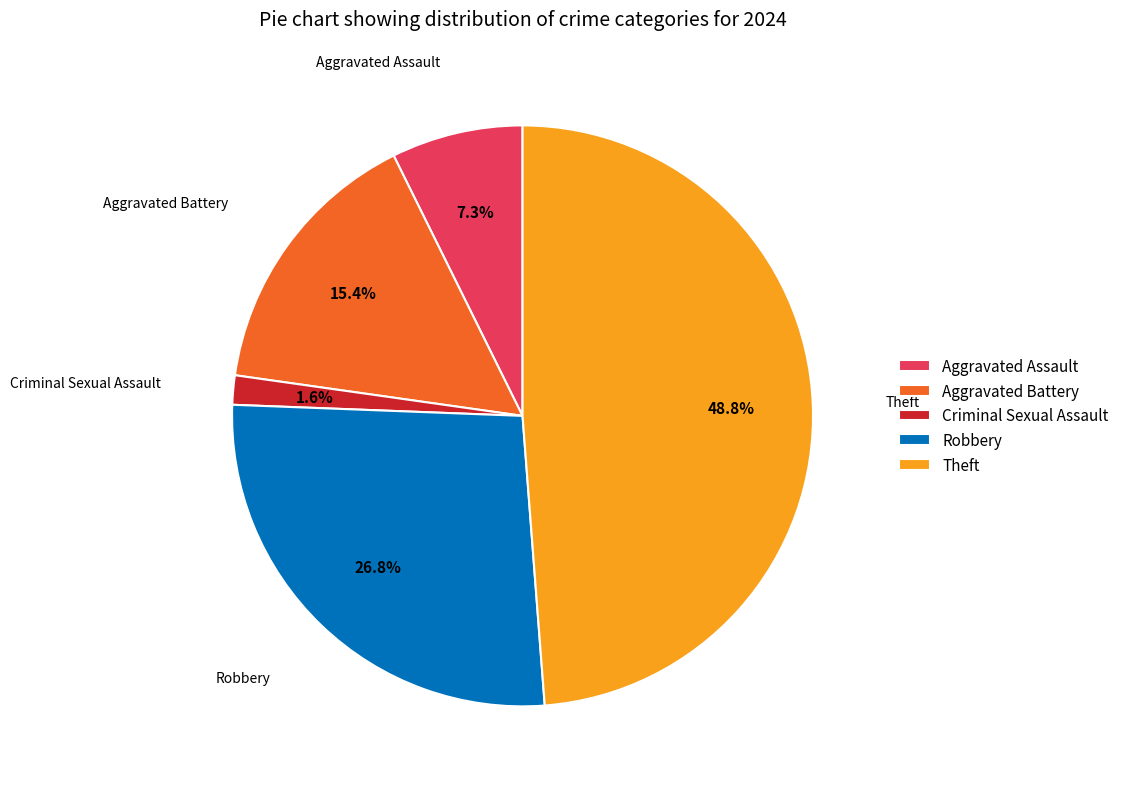

Do Aggravated Assault and Criminal Sexual Assault together represent more than half of the pie?

No